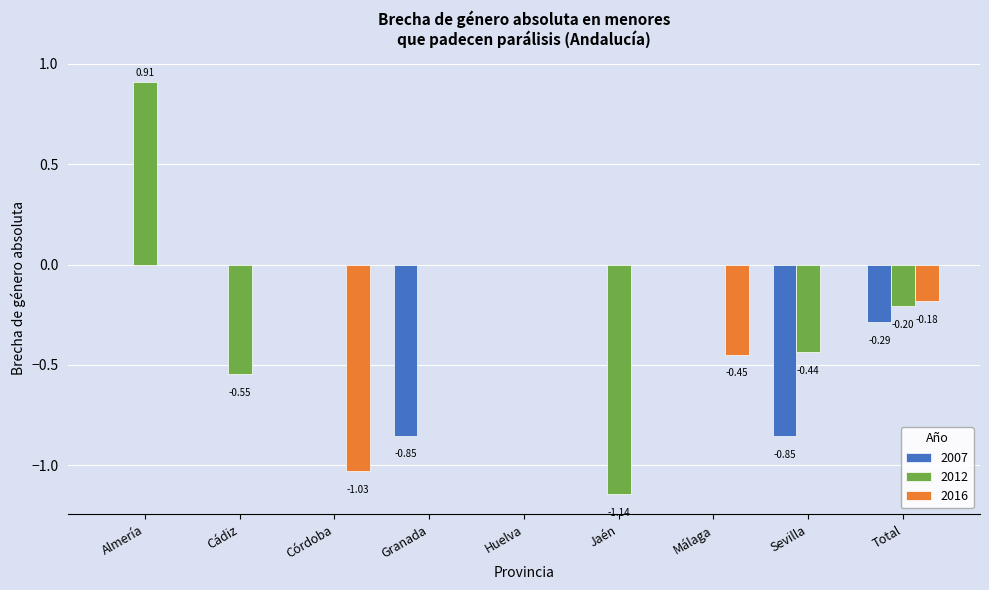

Is it true that 2012 equals -0.2 at Total?

True